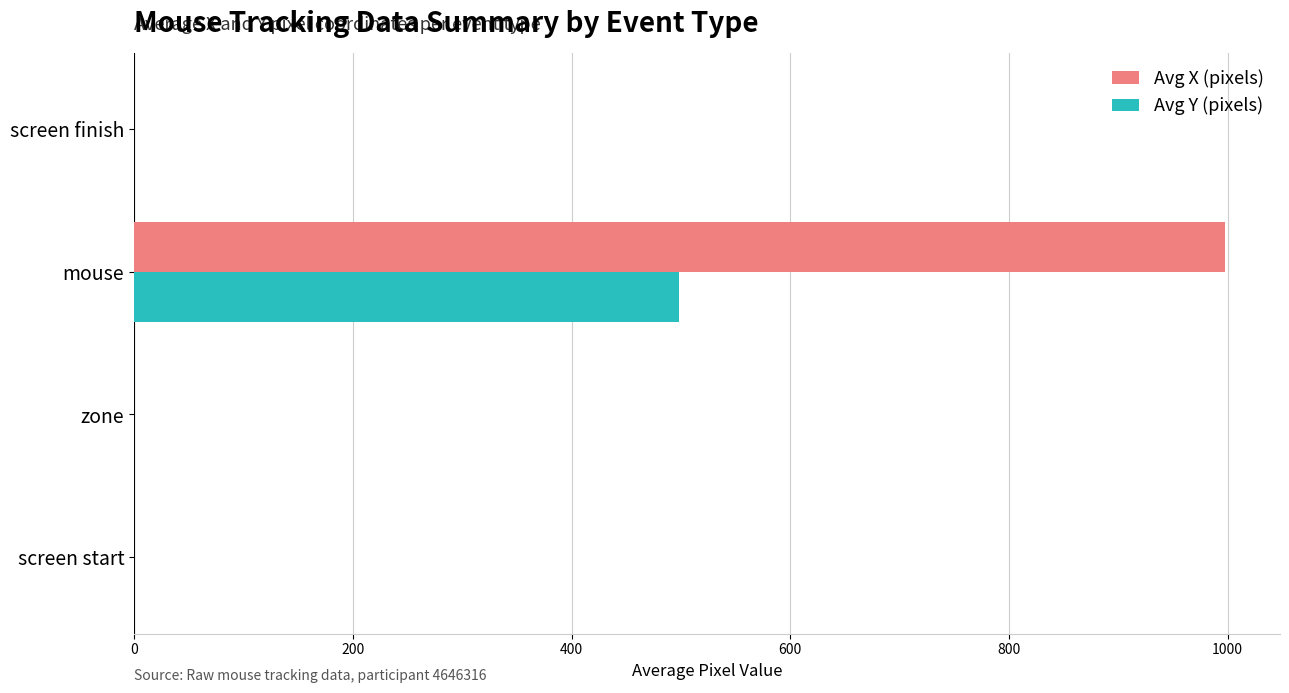

What is the greatest value displayed?

998